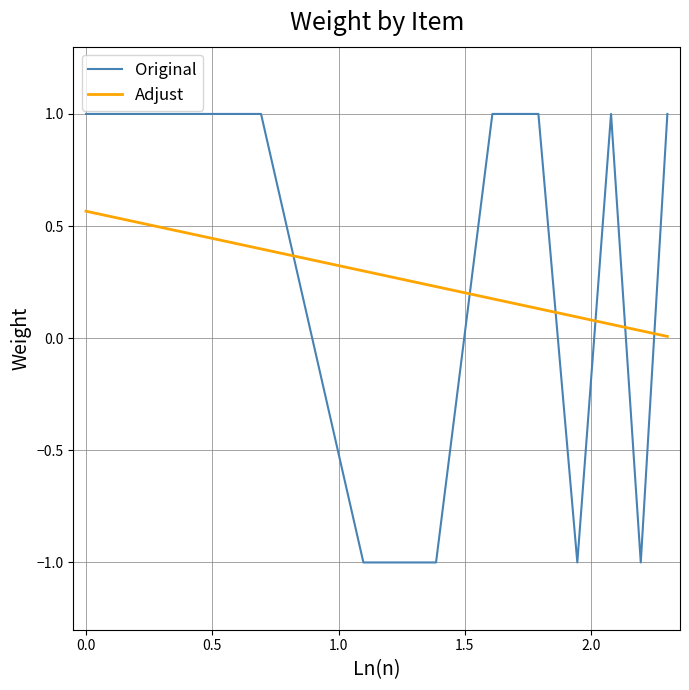

Which series has the widest spread of values?

Original